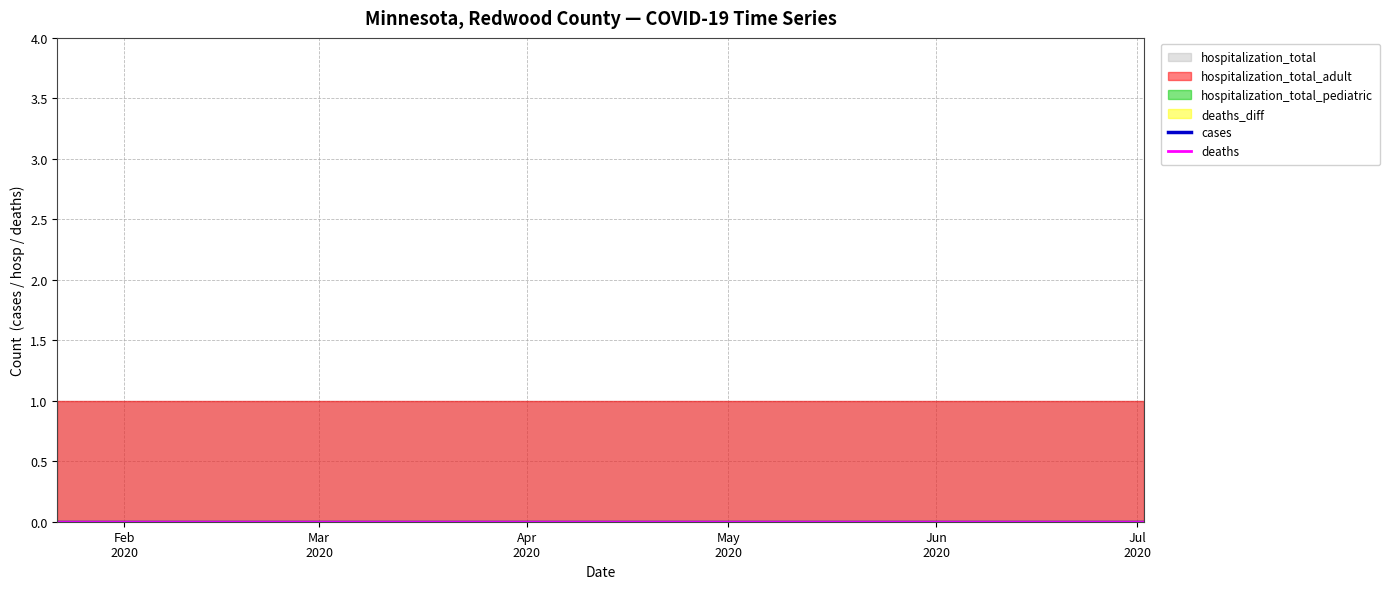

What is the average value of the hospitalization_total series?

1